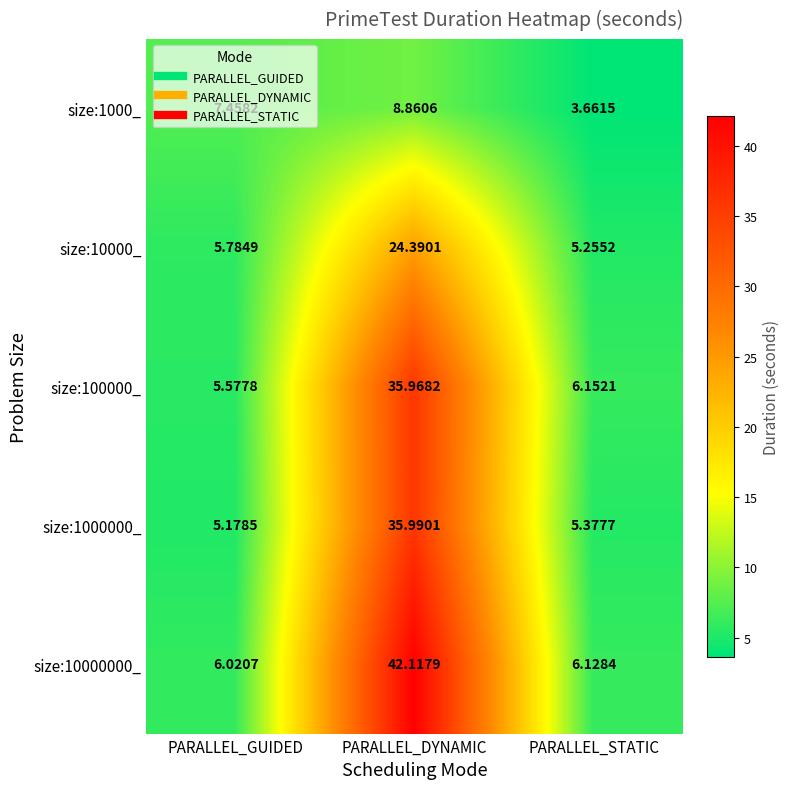

Is the value of size:10000_ at PARALLEL_DYNAMIC greater than the value of size:10000000_ at PARALLEL_STATIC?

Yes